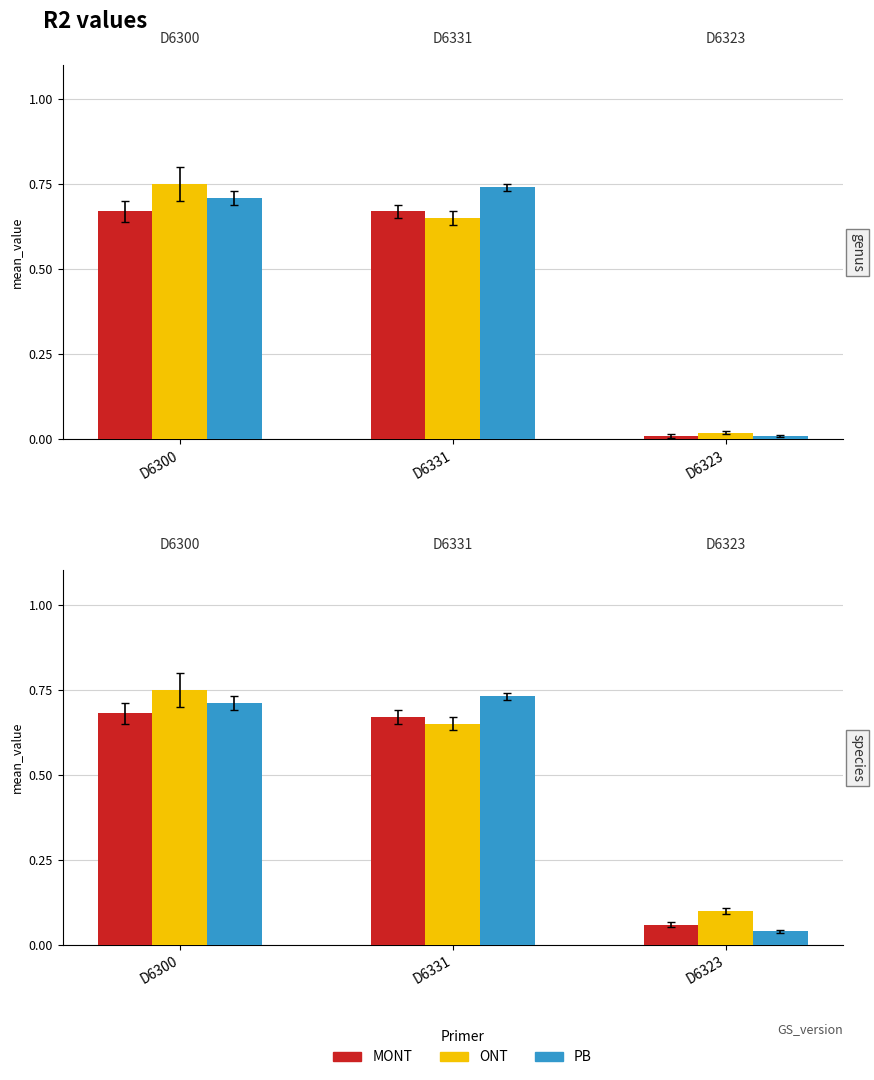

List the series in order of their peak value, highest first.

ONT, PB, MONT